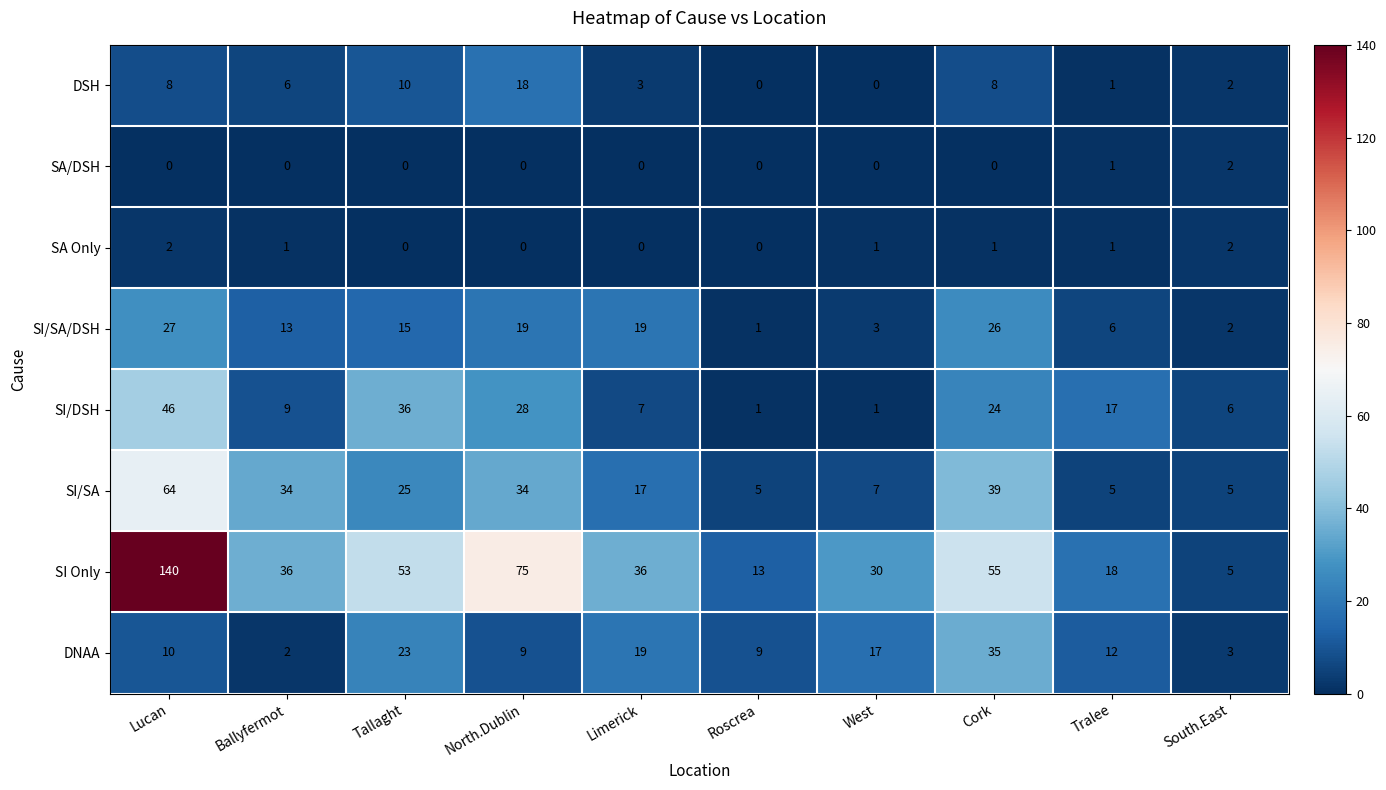

Between Tallaght and Cork, which series saw the biggest shift?

SI/SA